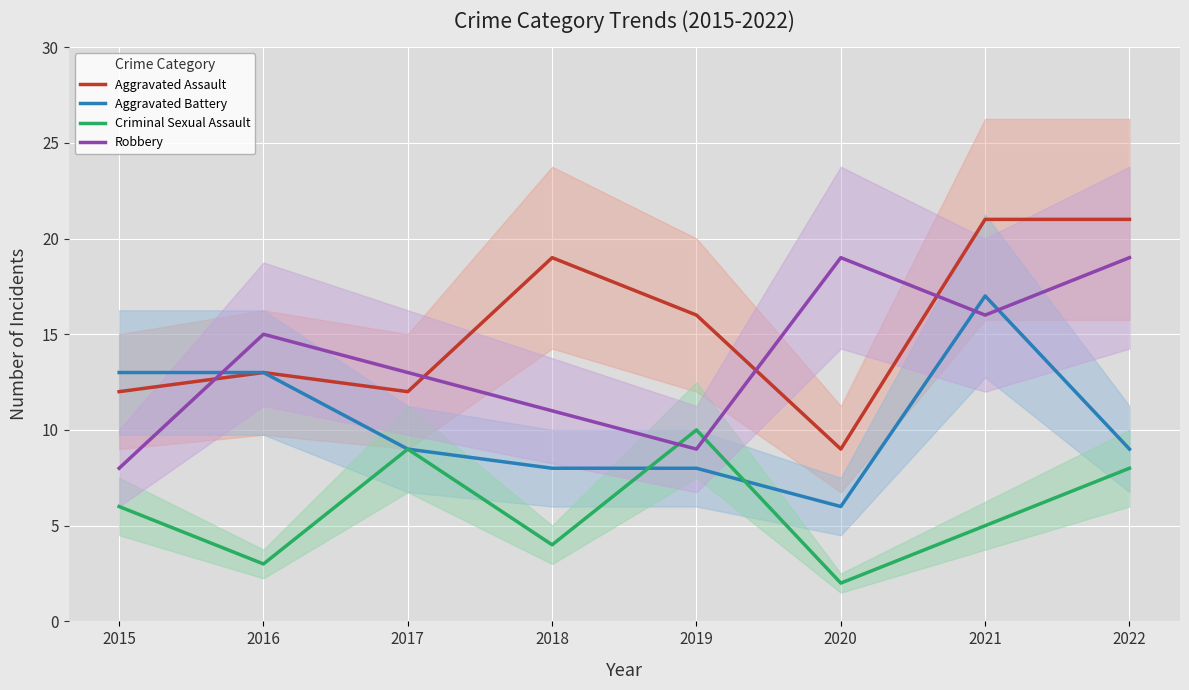

Reading left to right, what are all the values shown in this chart?

Aggravated Assault: 2015=12	2016=13	2017=12	2018=19	2019=16	2020=9	2021=21	2022=21
Aggravated Battery: 2015=13	2016=13	2017=9	2018=8	2019=8	2020=6	2021=17	2022=9
Criminal Sexual Assault: 2015=6	2016=3	2017=9	2018=4	2019=10	2020=2	2021=5	2022=8
Robbery: 2015=8	2016=15	2017=13	2018=11	2019=9	2020=19	2021=16	2022=19